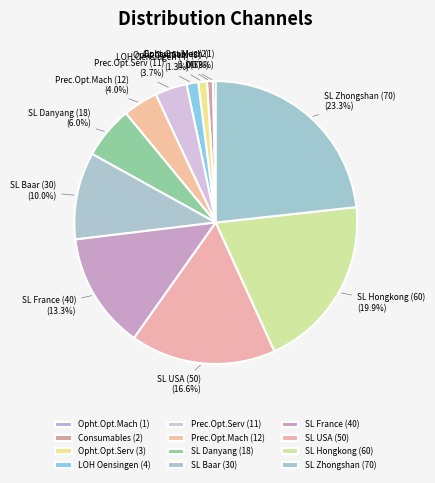

What is the total percentage of SL Hongkong (60) and Prec.Opt.Serv (11)?

23.6%